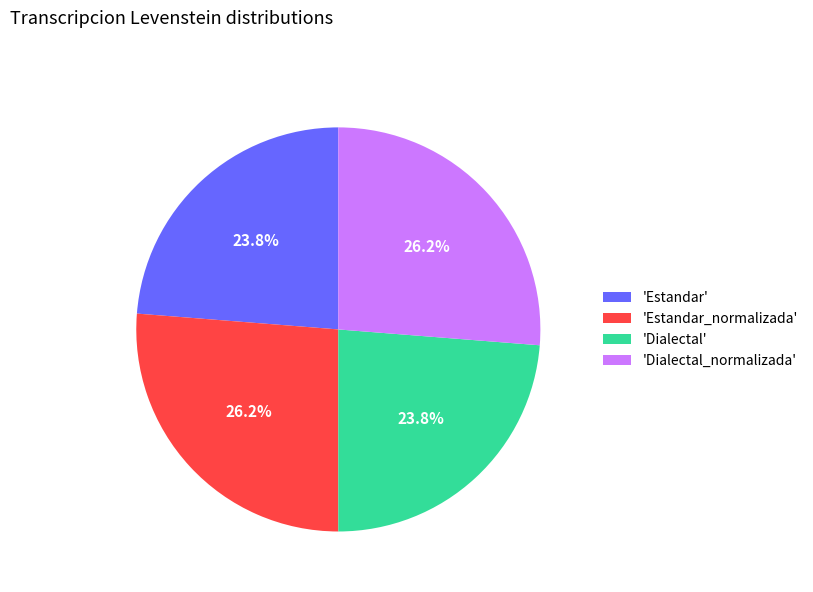

What is the ratio of the value at 'Estandar_normalizada' to the value at 'Dialectal'?

1.1